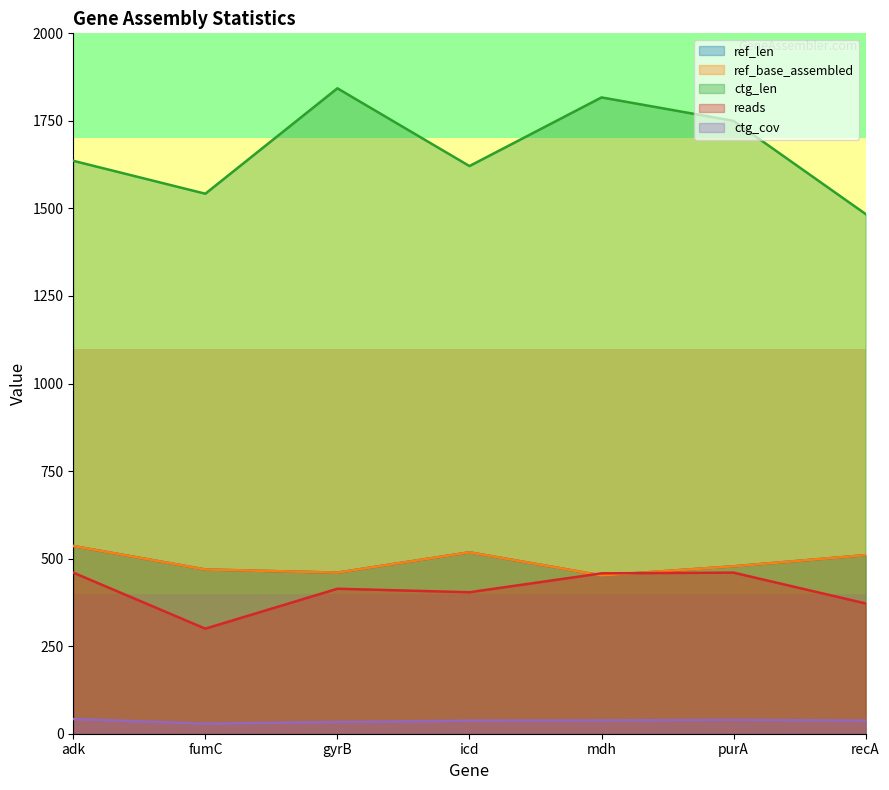

How many data points does each series have?

7